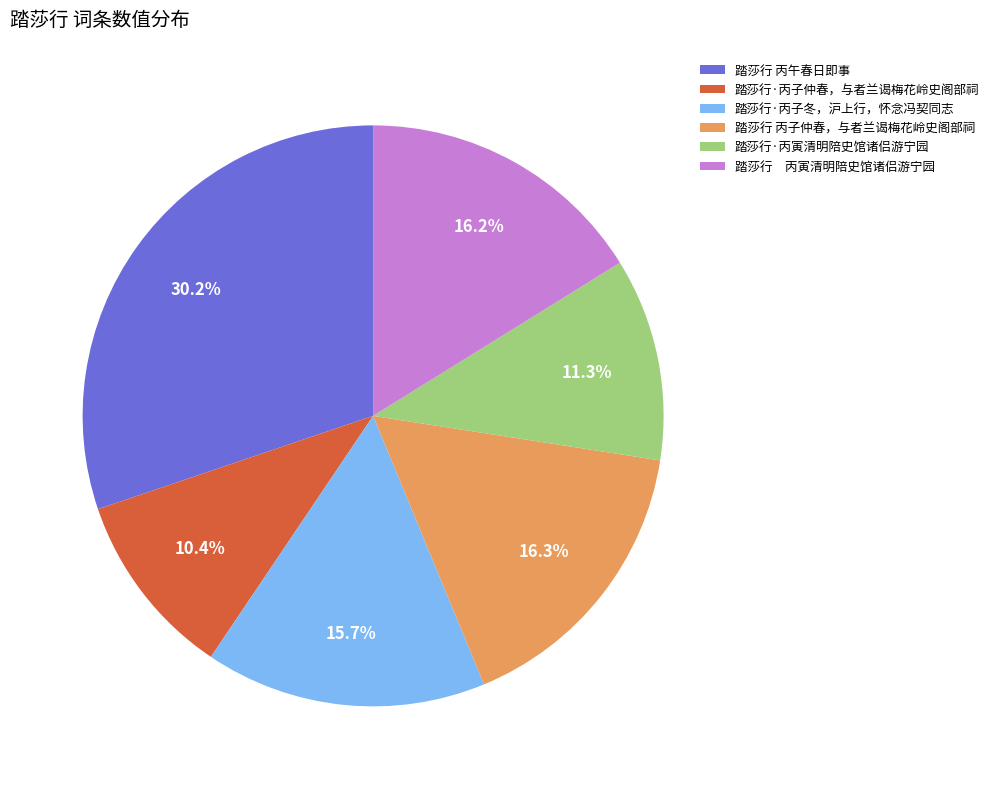

Which slice is the largest?

踏莎行 丙午春日即事